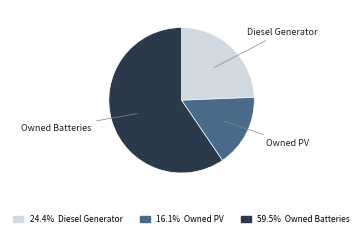

Is the sum of Diesel Generator and Owned PV greater than half?

No